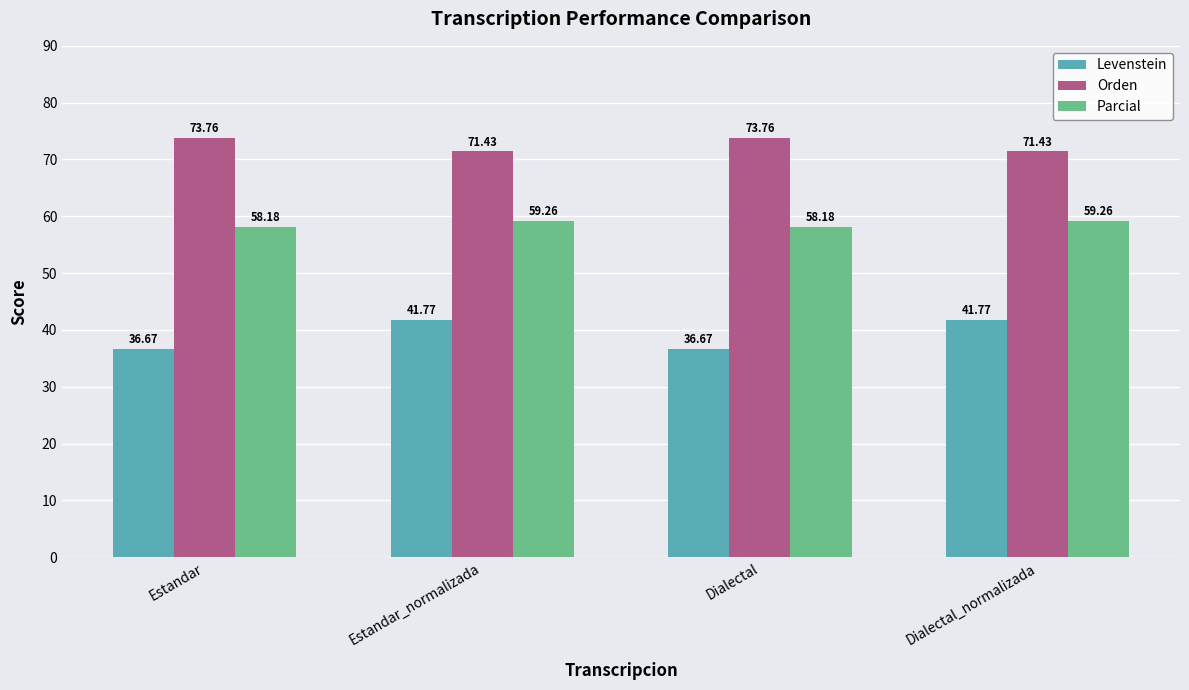

How many bars are there in each group?

3